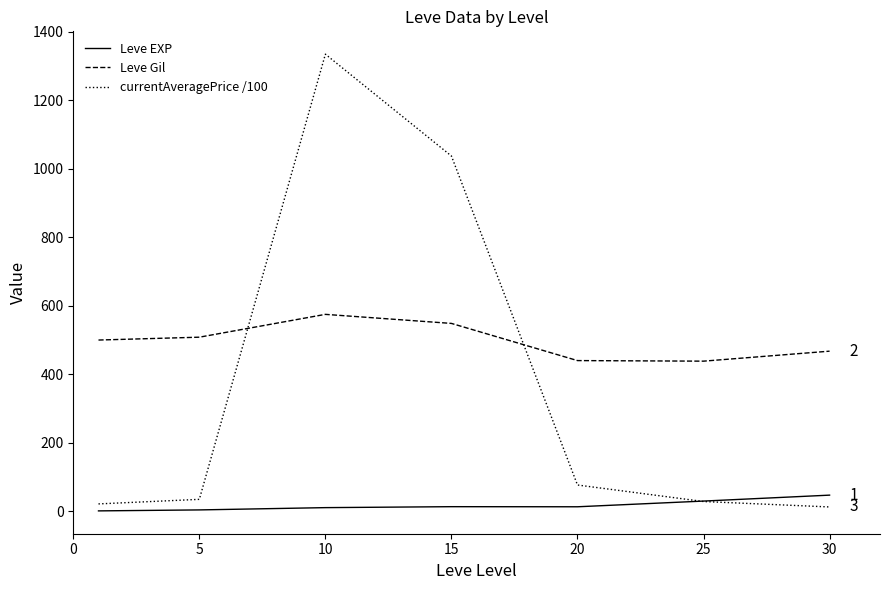

True or false: Leve Gil and currentAveragePrice /100 intersect in this chart.

True